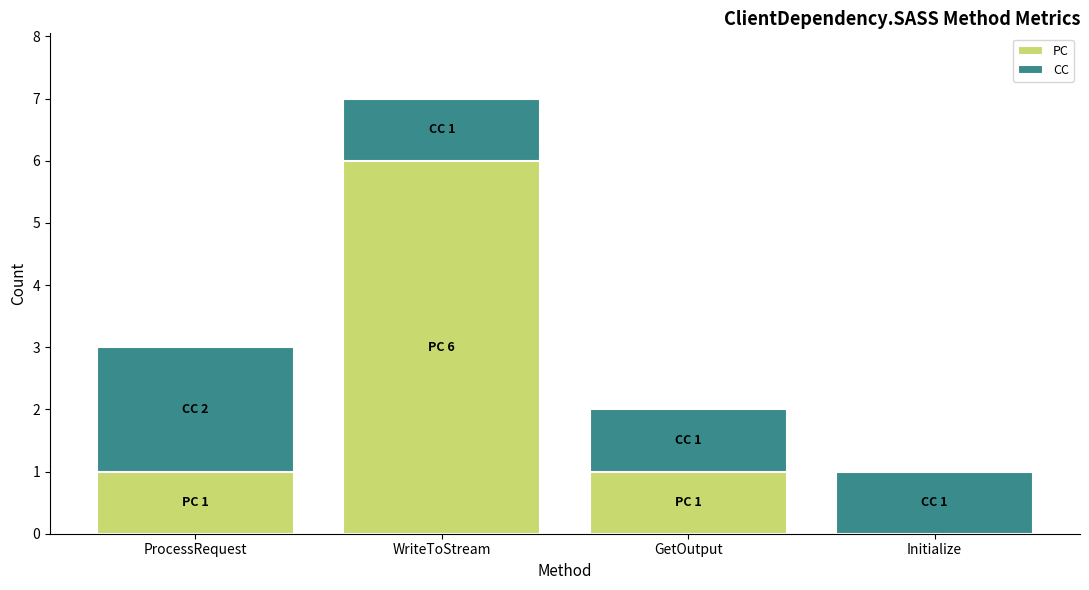

What is the total value across all series at WriteToStream?

7